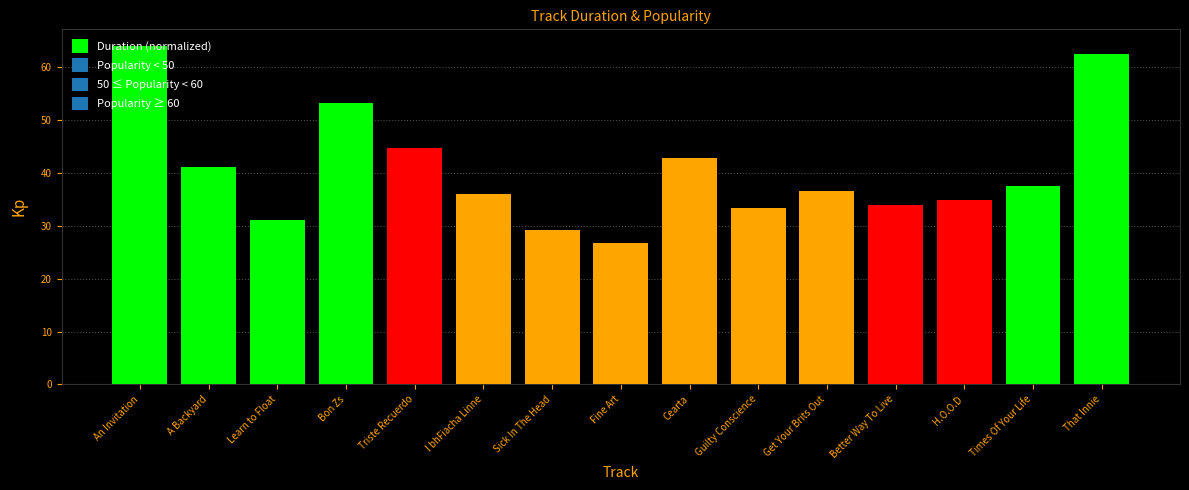

Between That Innie and An Invitation, which is larger?

An Invitation